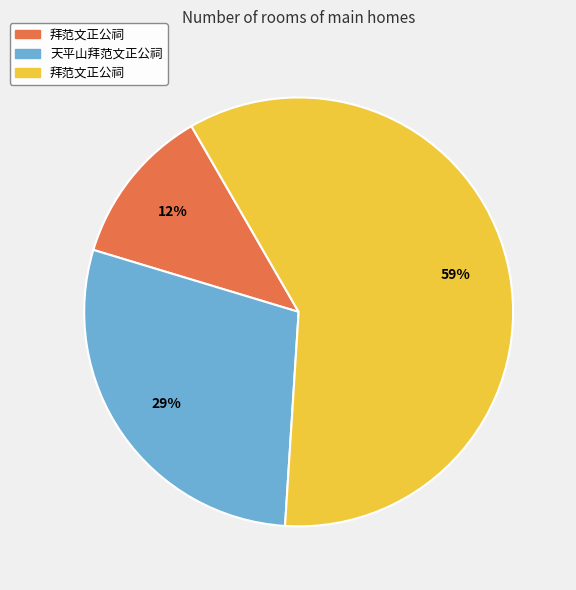

To the nearest percent, what is the average slice percentage?

33%